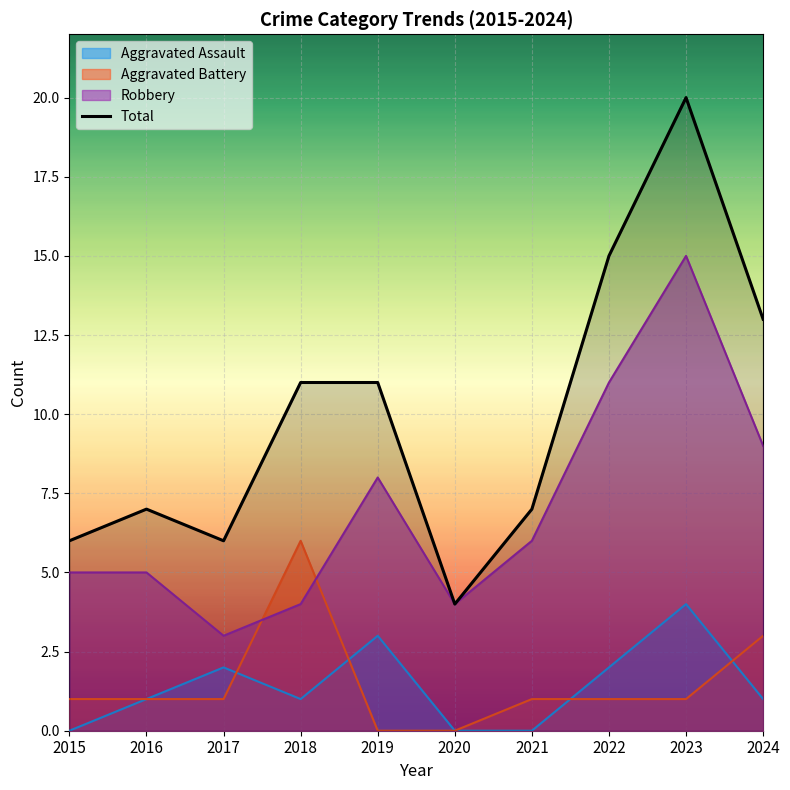

How many points are higher than both their immediate neighbors (excluding endpoints)?

2